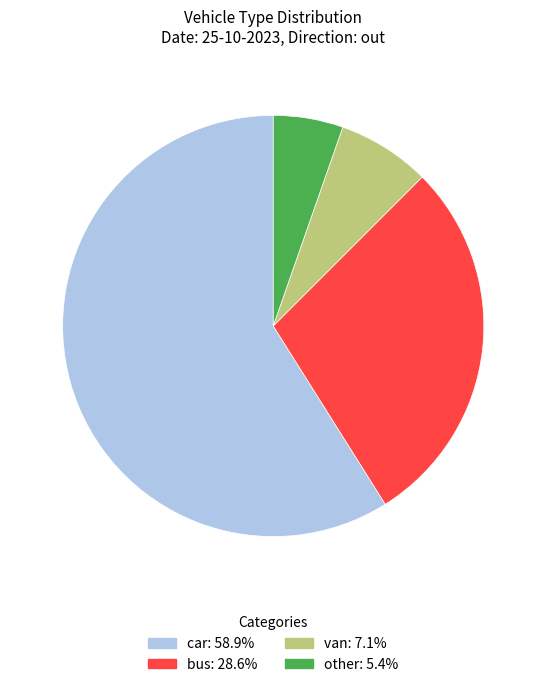

Is there any slice that represents more than half of the pie?

Yes